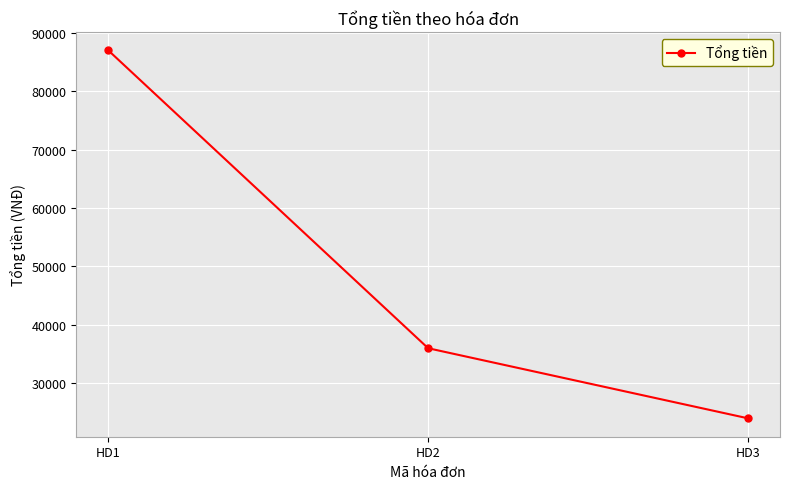

The chart shows a value of 87000 at HD1. True or false?

True